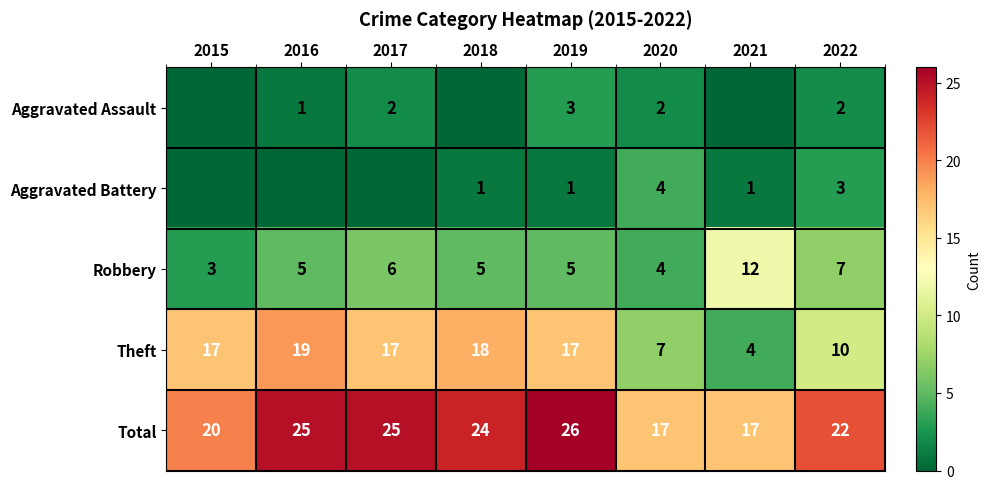

Is the value of Aggravated Battery at 2019 greater than the value of Total at 2020?

No